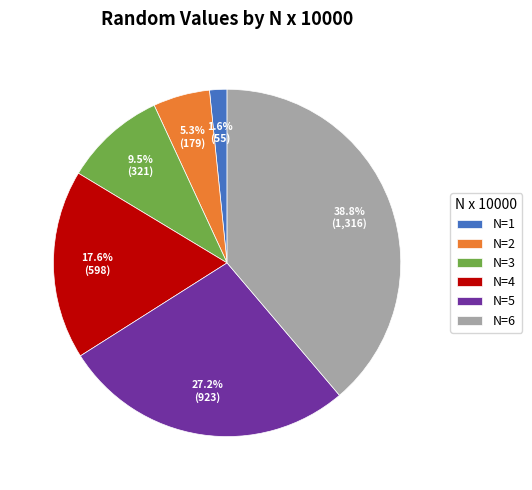

Does any single category account for the majority?

No